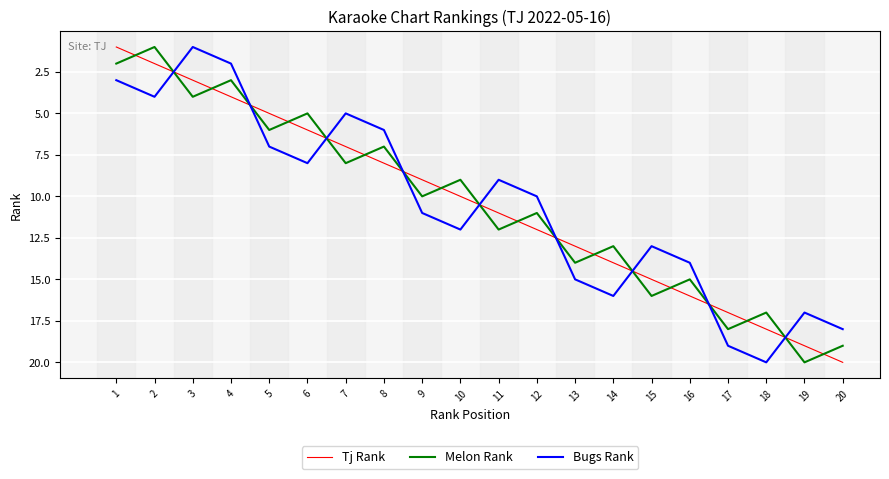

How many lines are shown in the chart?

3